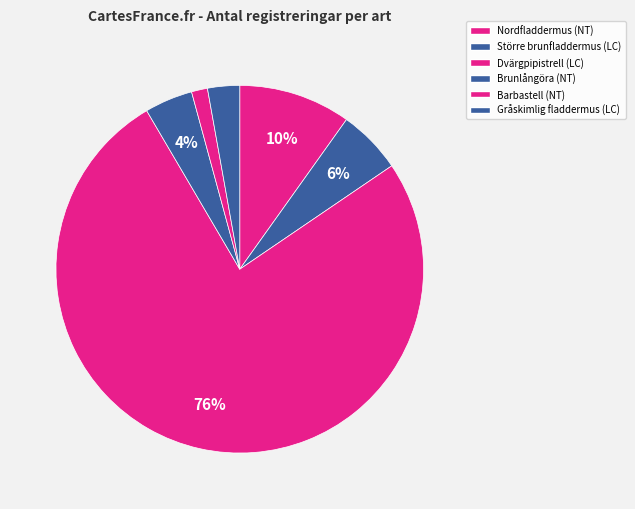

Is there any slice that represents more than half of the pie?

Yes